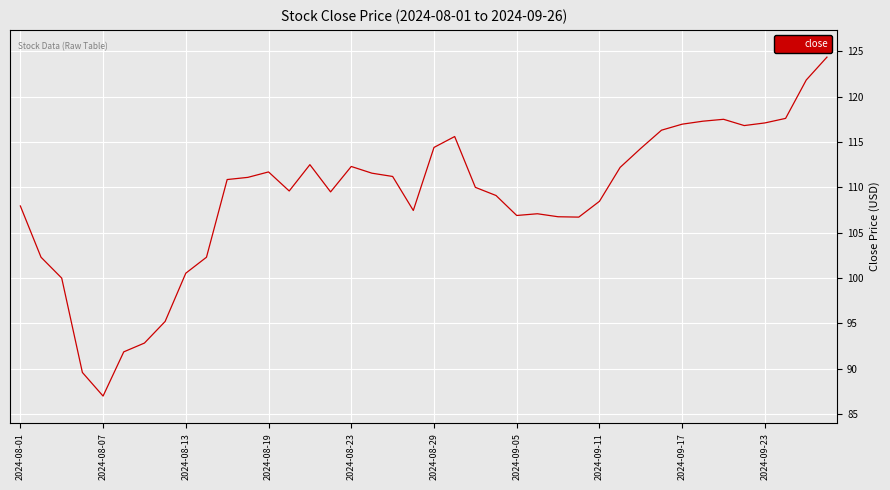

What is the minimum value shown in the chart?

87.0